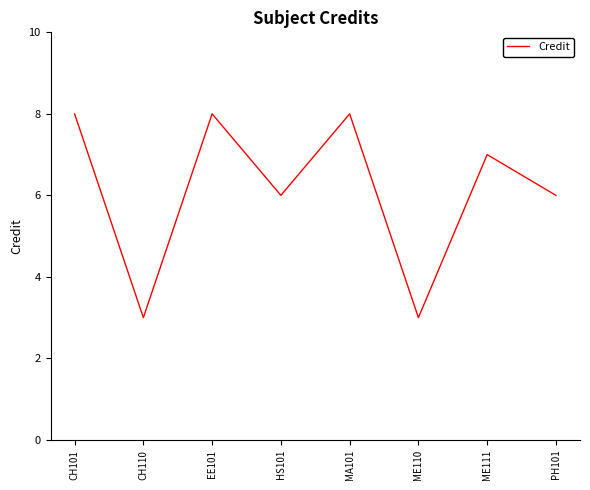

True or false: the data shows 5 at MA101.

False